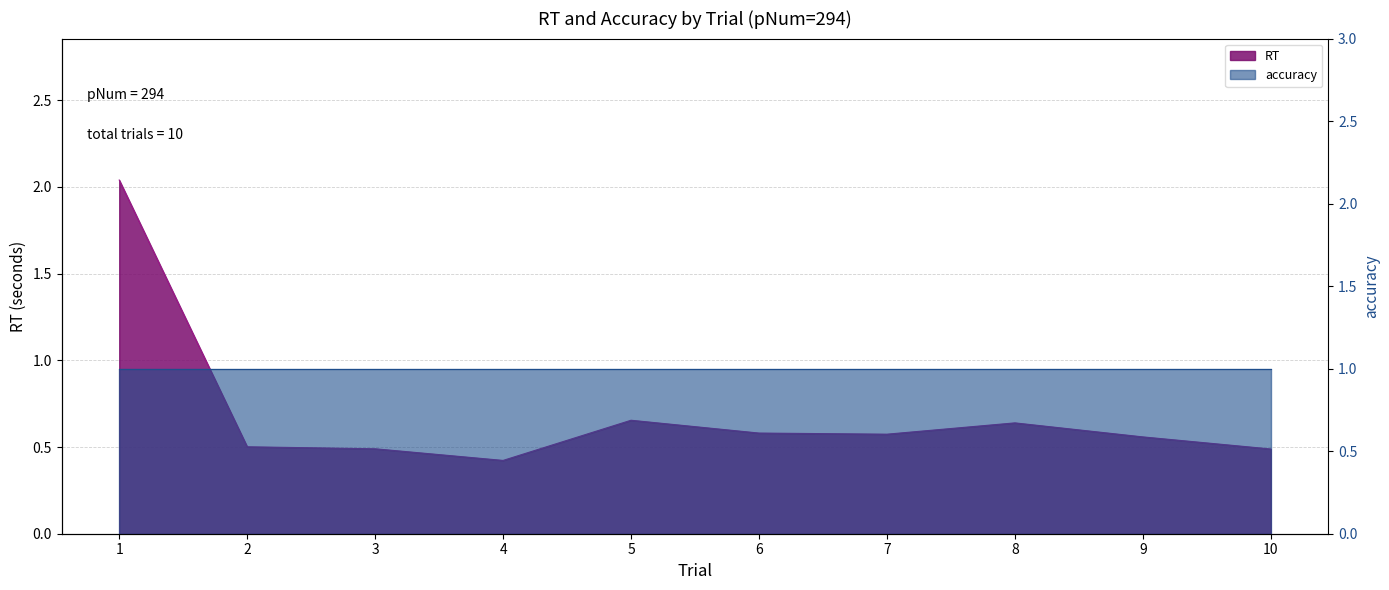

Rank the categories by value from highest to lowest.

1, 5, 8, 6, 7, 9, 2, 3, 10, 4